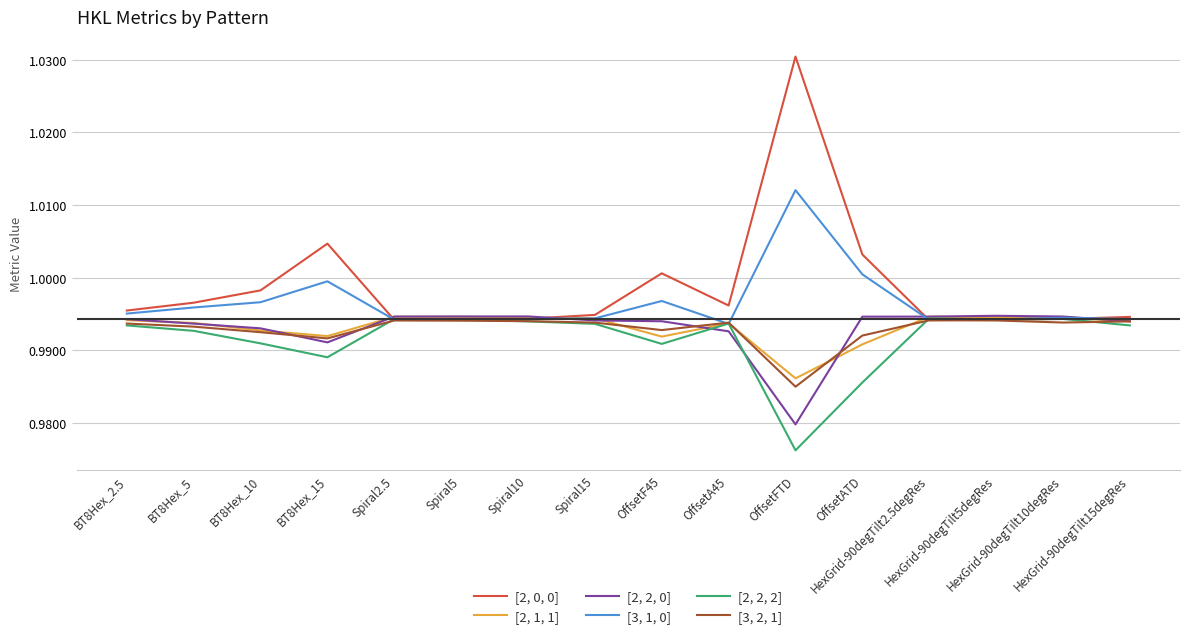

At which label does [3, 1, 0] reach its minimum?

OffsetA45